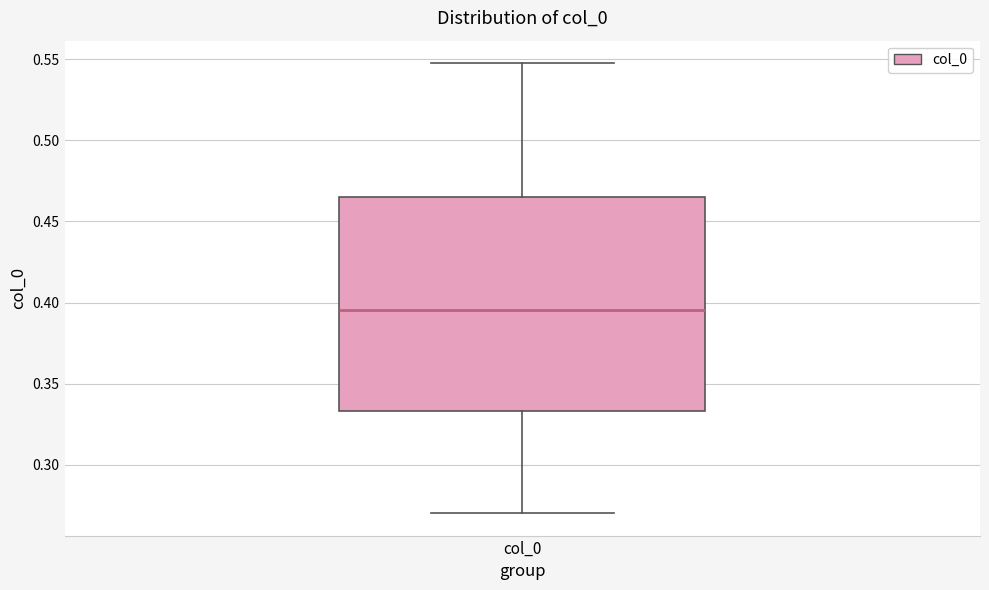

Where is the upper edge of the box for col_0 on the y-axis? The values are not printed on the chart, so give them approximately, as read against the axis.

0.465